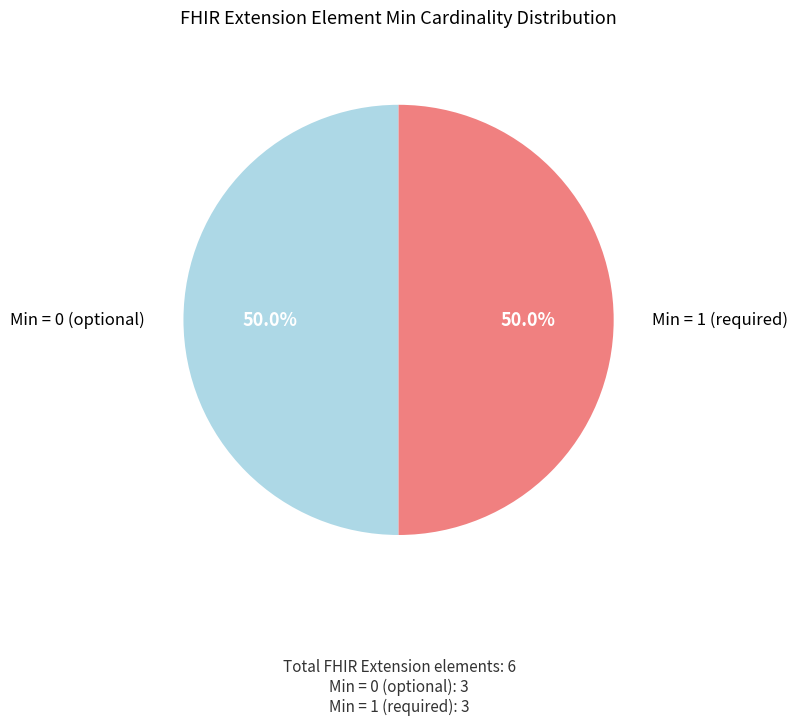

To the nearest percent, what is the average slice percentage?

50%